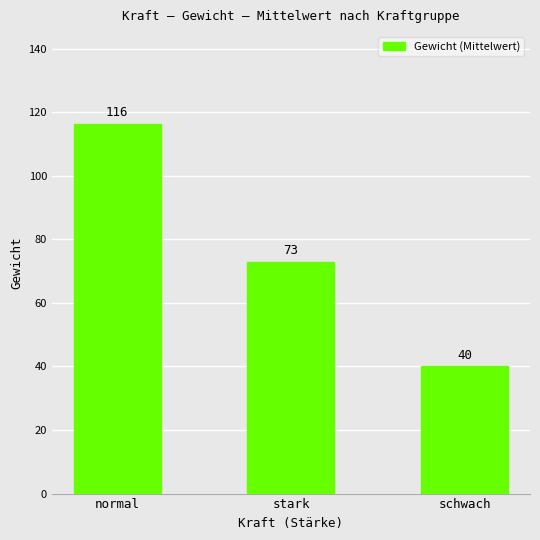

How many bars are there in total?

3